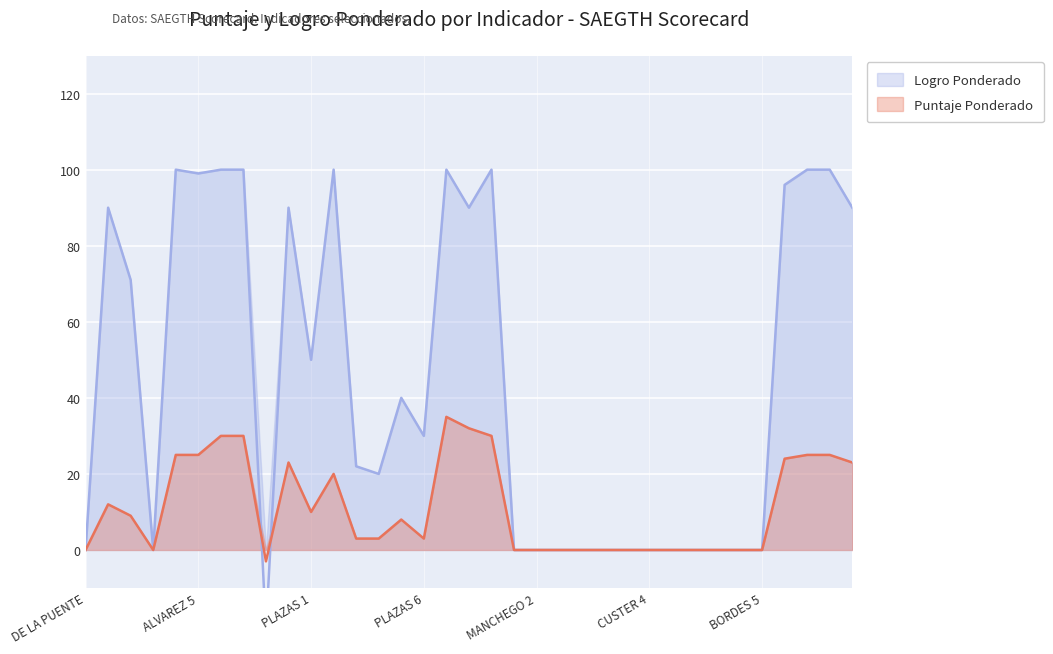

Reading left to right, transcribe all the data shown in this chart.

Puntaje Ponderado: DE LA PUENTE=0	ALVAREZ 1=12	ALVAREZ 2=9	ALVAREZ 3=0	ALVAREZ 4=25	ALVAREZ 5=25	MARQUEZ 1=30	MARQUEZ 2=30	MARQUEZ 3=-3	MARQUEZ 4=23	PLAZAS 1=10	PLAZAS 2=20	PLAZAS 3=3	PLAZAS 4=3	PLAZAS 5=8	PLAZAS 6=3	PAREDES 1=35	PAREDES 2=32	PAREDES 3=30	MANCHEGO 1=0	MANCHEGO 2=0	MANCHEGO 3=0	CUSTER 1=0	CUSTER 2=0	CUSTER 3=0	CUSTER 4=0	BORDES 1=0	BORDES 2=0	BORDES 3=0	BORDES 4=0	BORDES 5=0	MEDINA 1=24	MEDINA 2=25	MEDINA 3=25	MEDINA 4=23
Logro Ponderado: DE LA PUENTE=0	ALVAREZ 1=90	ALVAREZ 2=71	ALVAREZ 3=0	ALVAREZ 4=100	ALVAREZ 5=99	MARQUEZ 1=100	MARQUEZ 2=100	MARQUEZ 3=-21	MARQUEZ 4=90	PLAZAS 1=50	PLAZAS 2=100	PLAZAS 3=22	PLAZAS 4=20	PLAZAS 5=40	PLAZAS 6=30	PAREDES 1=100	PAREDES 2=90	PAREDES 3=100	MANCHEGO 1=0	MANCHEGO 2=0	MANCHEGO 3=0	CUSTER 1=0	CUSTER 2=0	CUSTER 3=0	CUSTER 4=0	BORDES 1=0	BORDES 2=0	BORDES 3=0	BORDES 4=0	BORDES 5=0	MEDINA 1=96	MEDINA 2=100	MEDINA 3=100	MEDINA 4=90